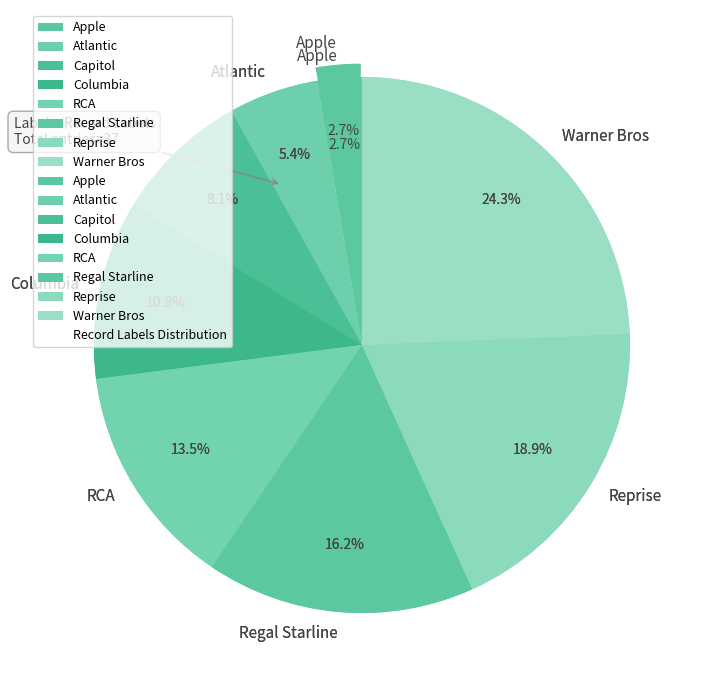

Is Warner Bros the majority of the pie?

No